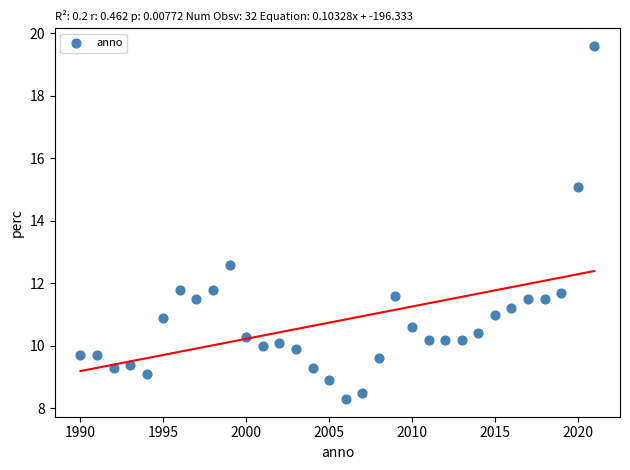

What Y value in the scatter plot is closest to 13?

12.6